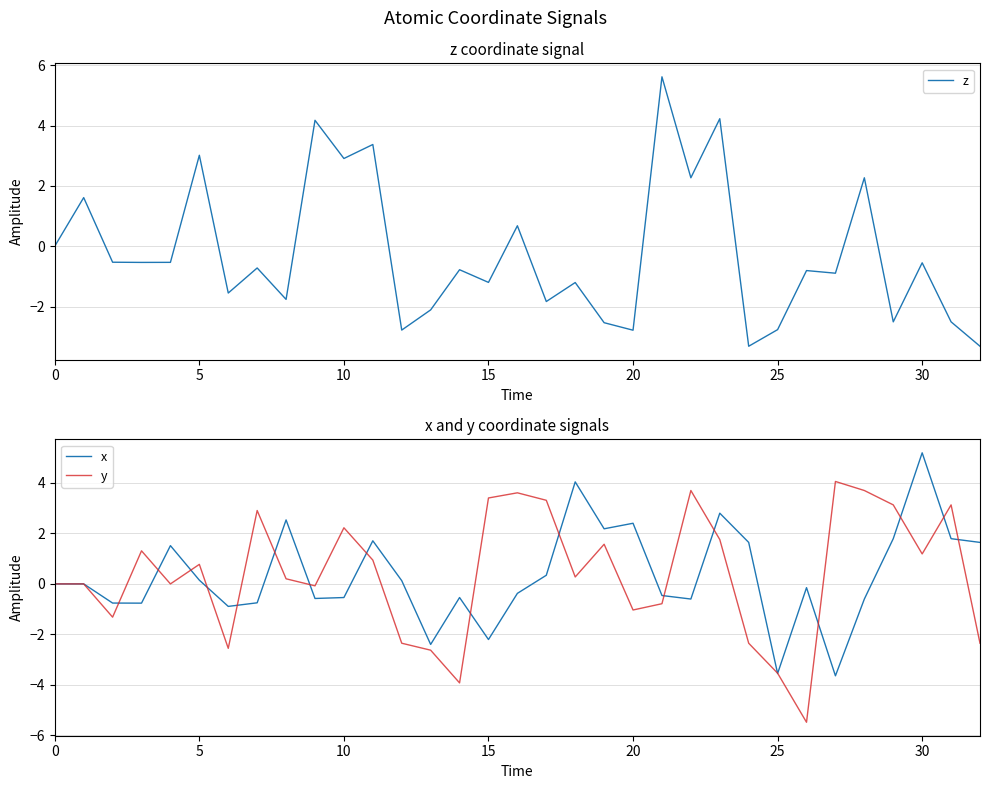

True or false: y has more than 0 points higher than both neighbors.

True